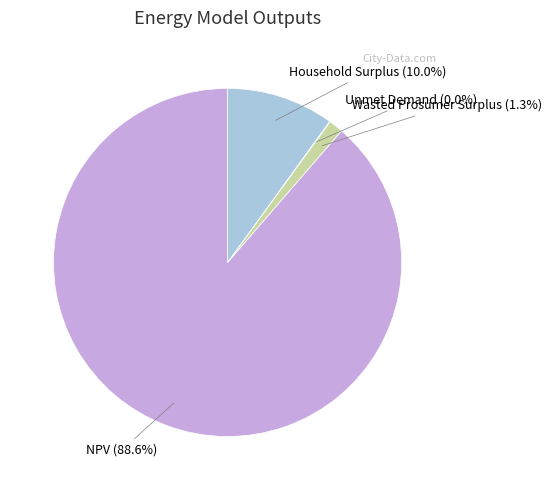

Which slice represents more than half of the pie?

NPV